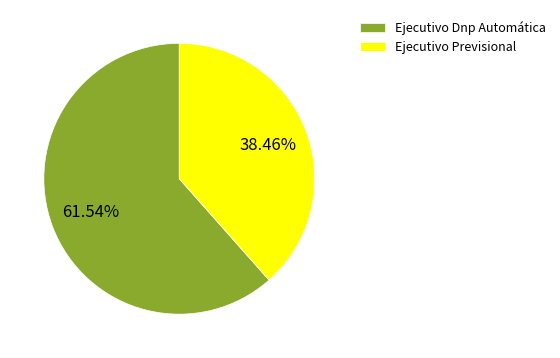

Is it true that Ejecutivo Previsional is 53% of the pie?

False